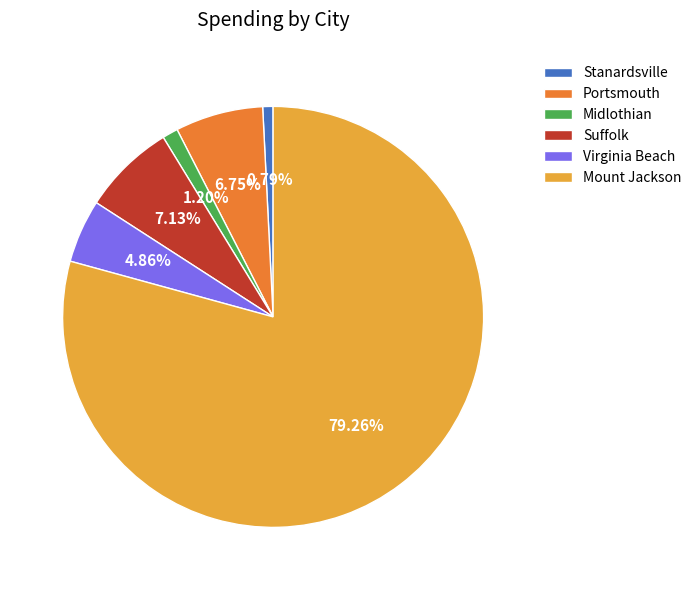

Is the sum of Virginia Beach and Mount Jackson greater than half?

Yes